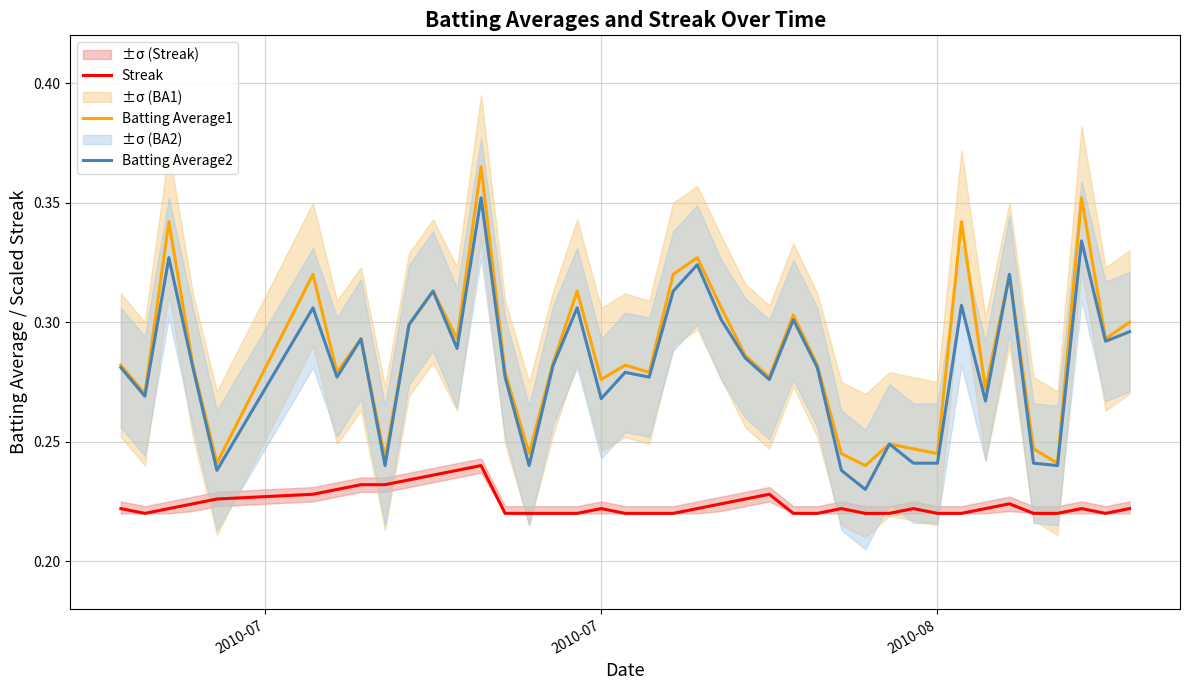

True or false: Batting Average2 and Streak intersect in this chart.

False